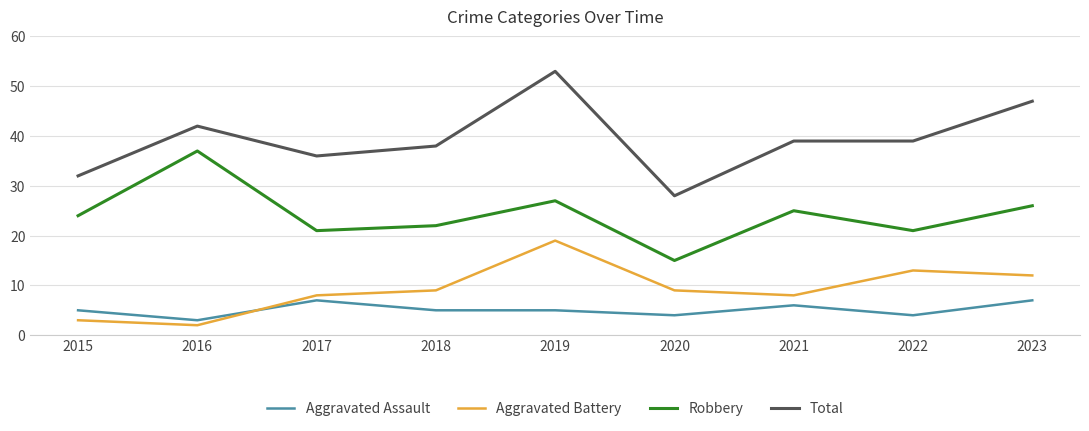

Is it true that Total equals 26 at 2022?

False